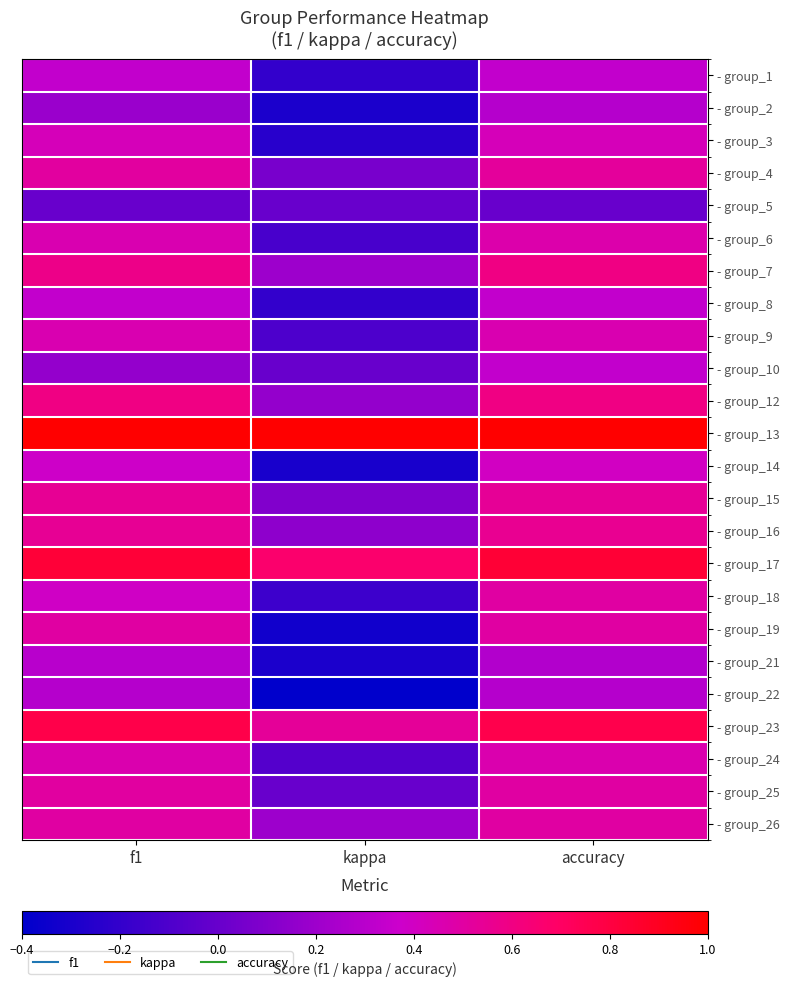

At which category does the chart reach its peak across all series?

f1